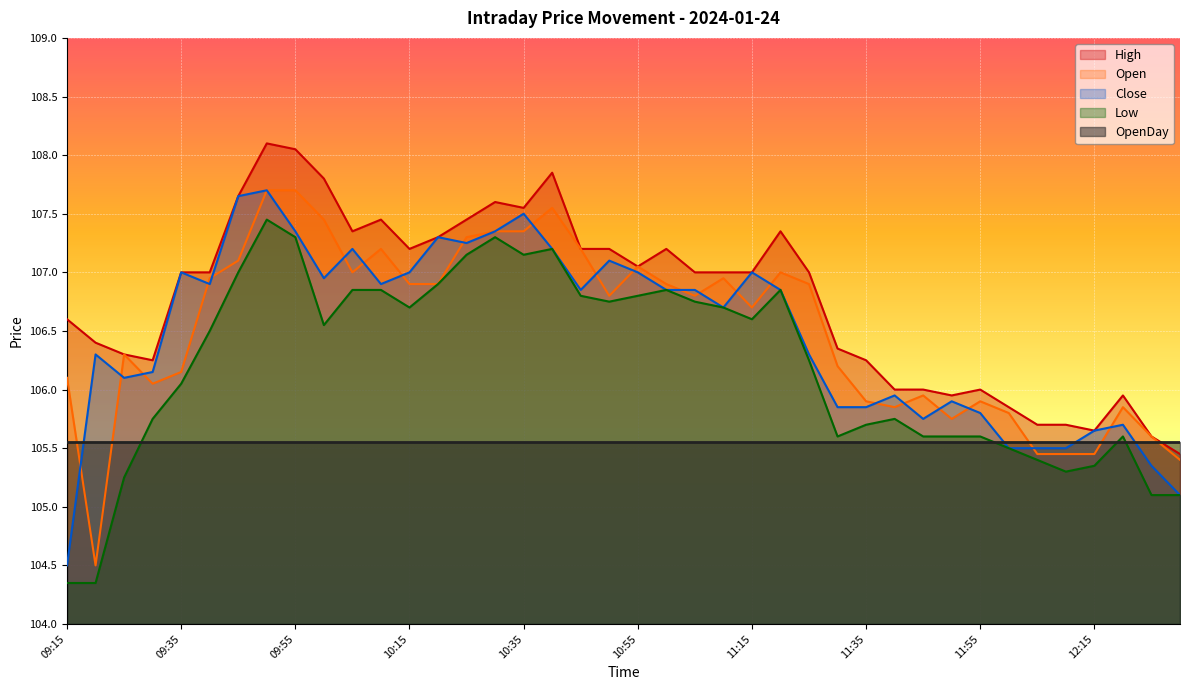

At which category is the sum across all series the highest?

09:50